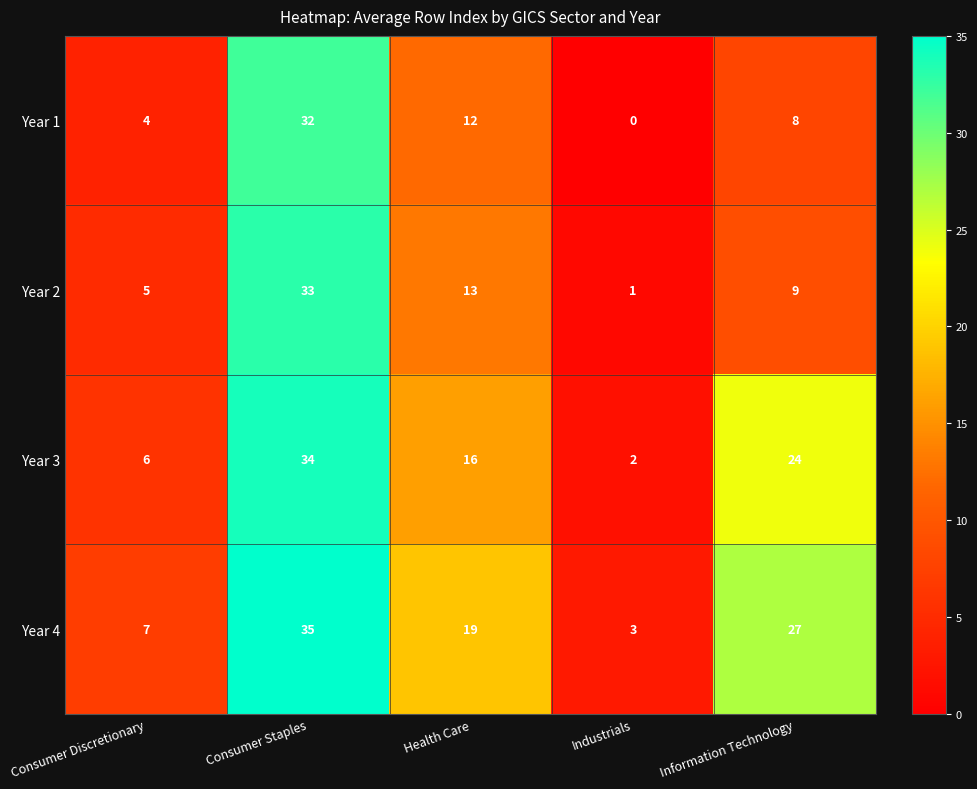

What is the sum of all Year 1 values?

56